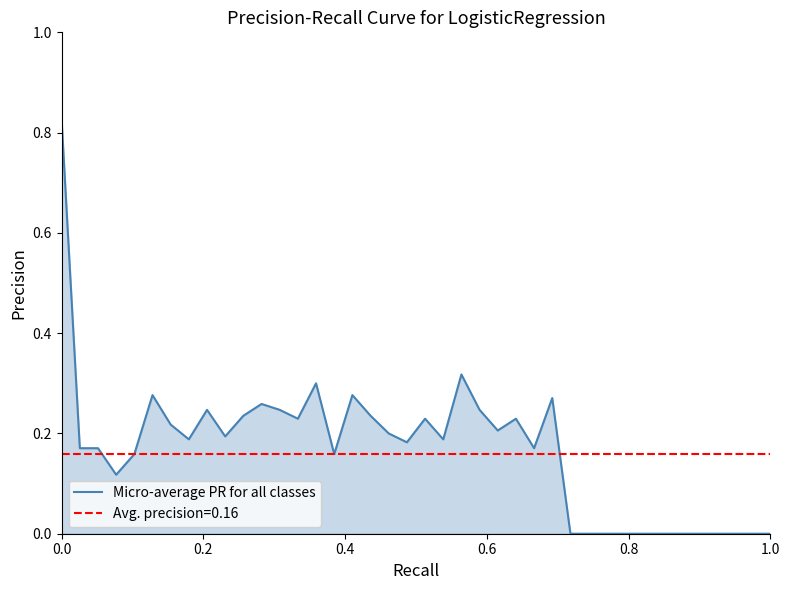

What is the difference between the maximum and second lowest values?

0.8